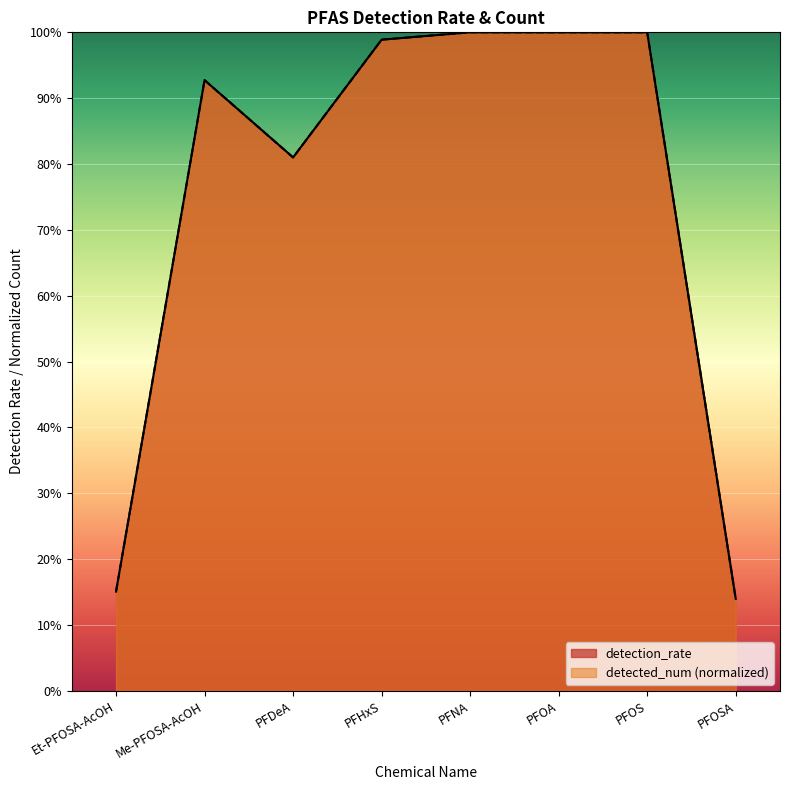

Which has a higher value, PFDeA or PFOA?

PFOA